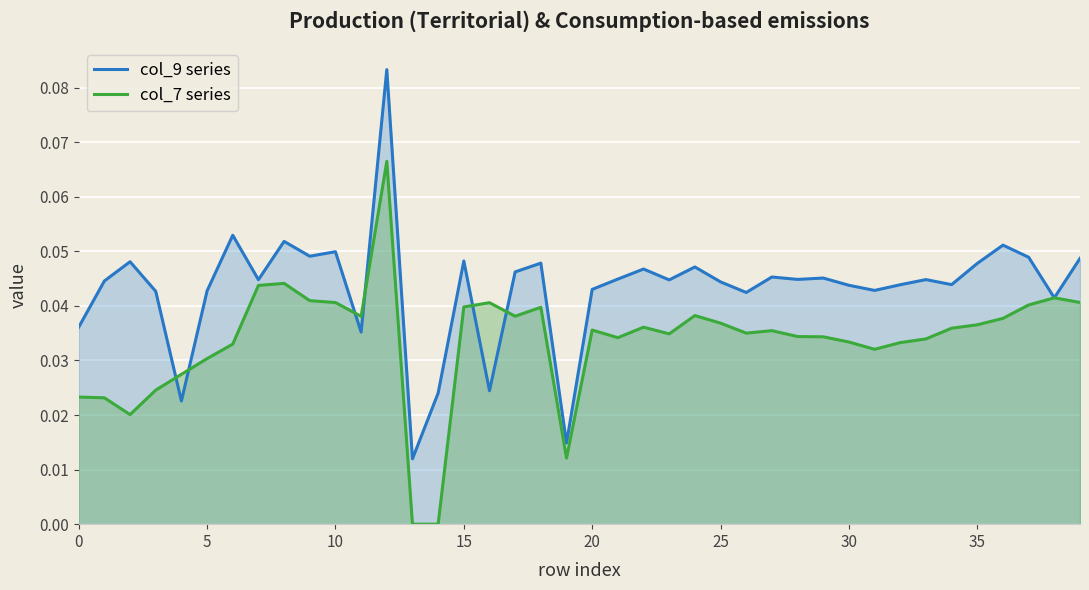

What are all the series names shown in the legend?

col_9 series, col_7 series